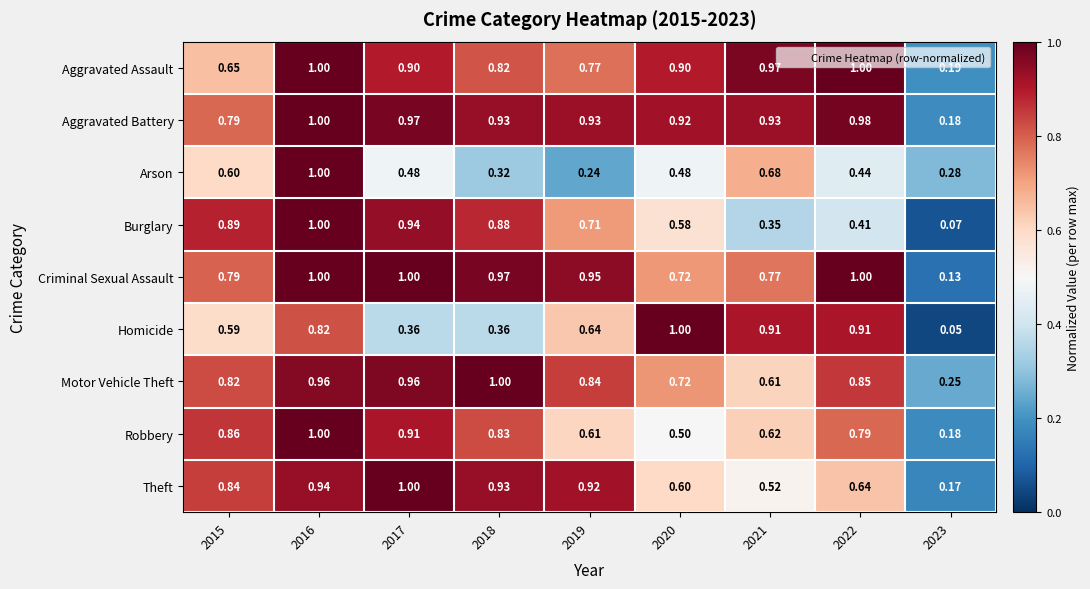

Which series changed the most between 2016 and 2021?

Burglary